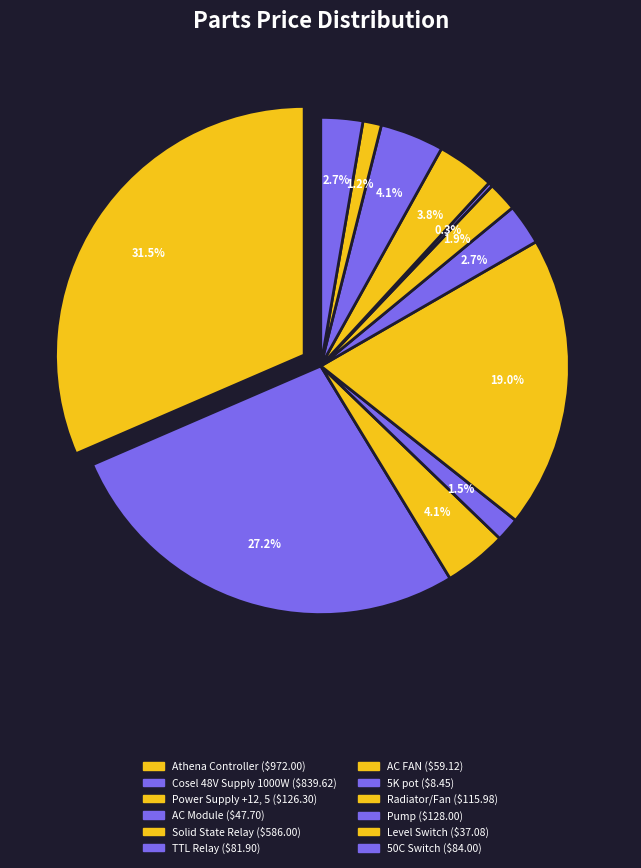

What percentage is NOT represented by Radiator/Fan?

96.2%